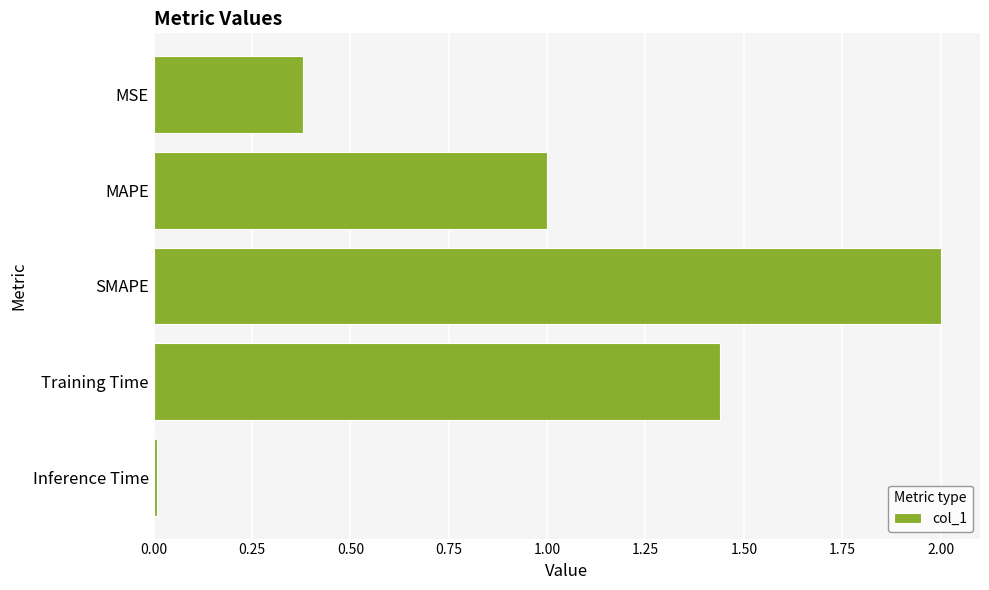

True or false: the data shows 0.7 at SMAPE.

False